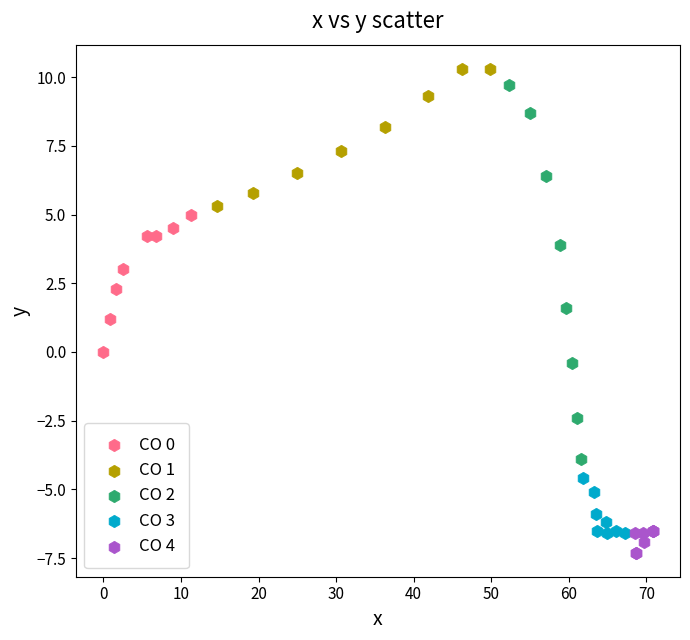

Which series reaches the maximum Y coordinate?

CO 1